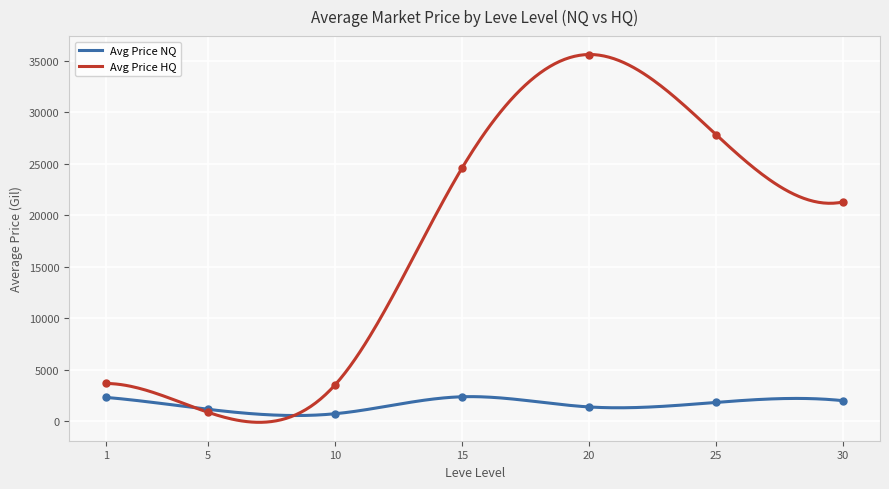

What is the maximum value for Avg Price HQ?

35600.7